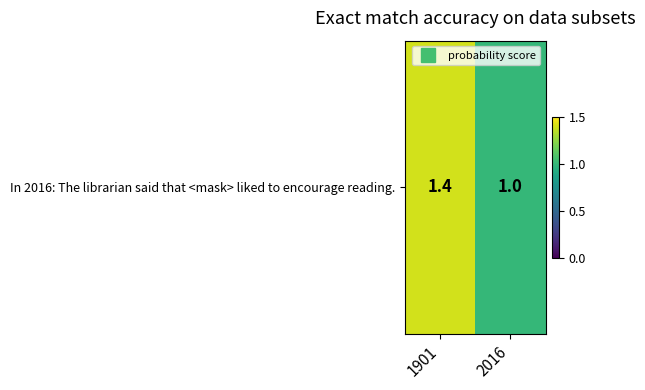

What is the average value?

1.2